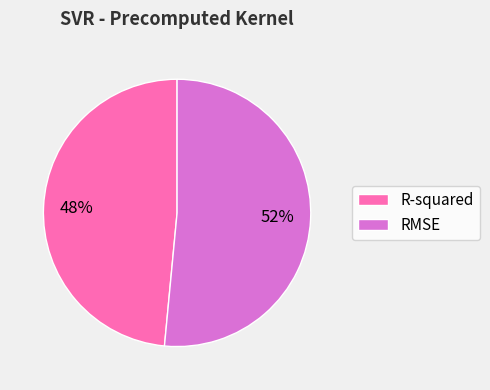

Between RMSE and R-squared, which is larger?

RMSE